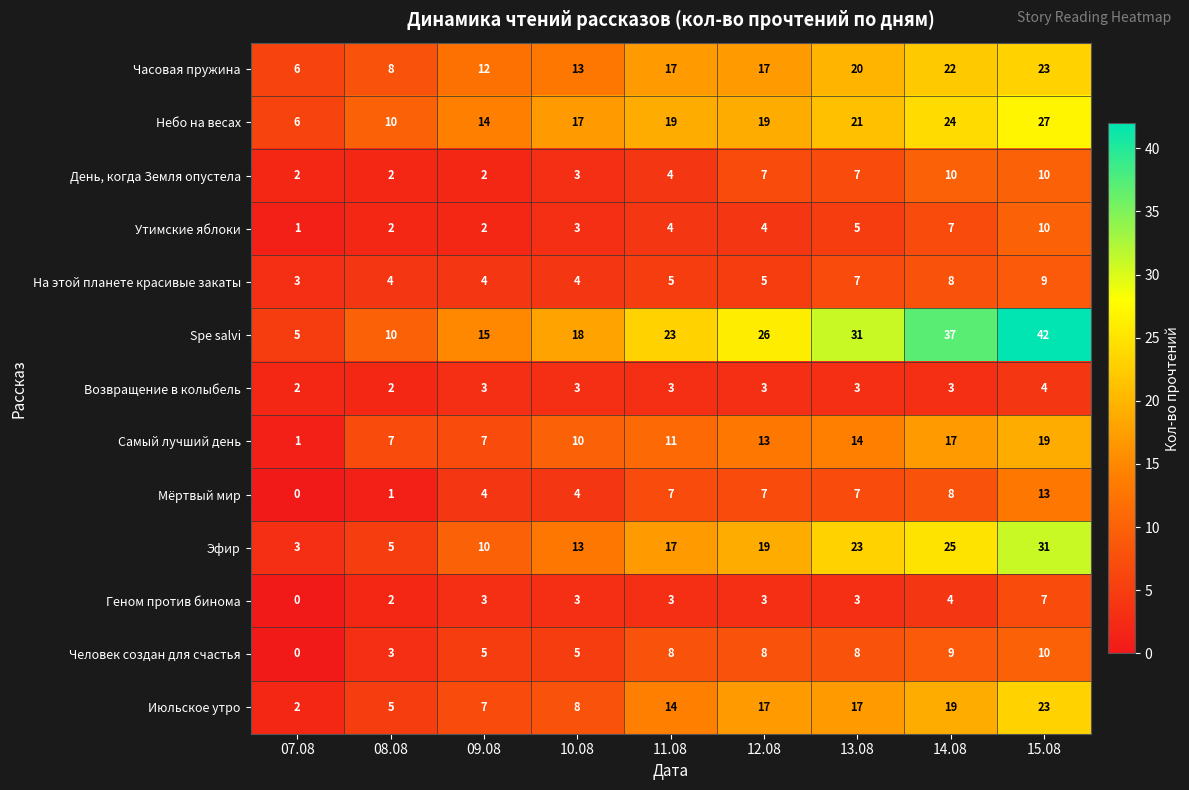

The На этой планете красивые закаты series shows 7 at 10.08. True or false?

False